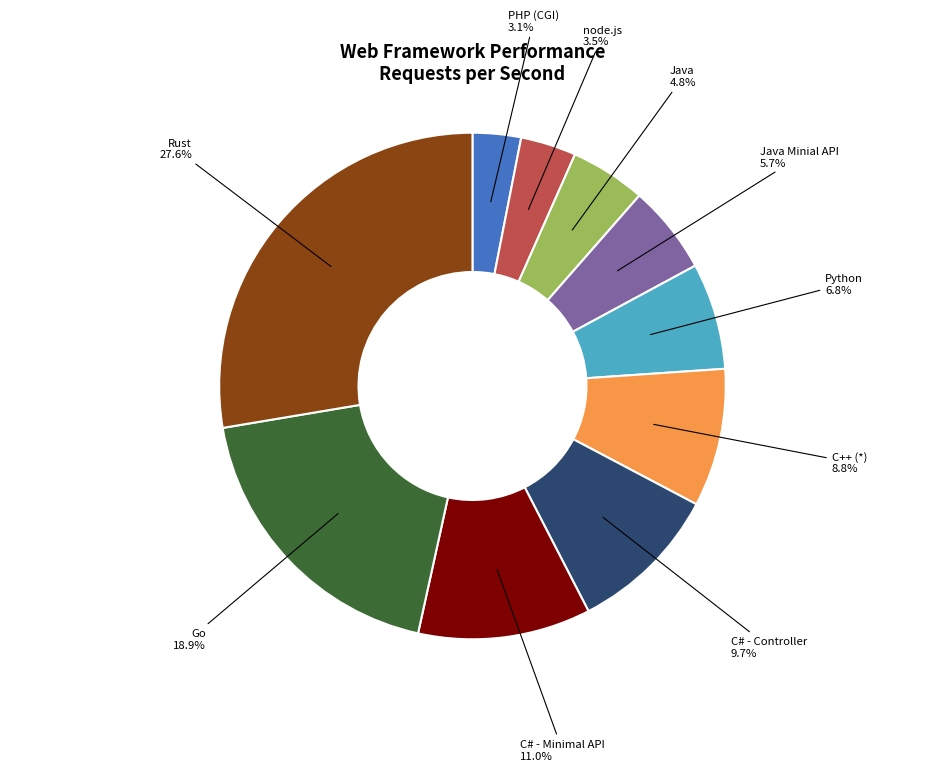

To the nearest percent, what portion does Python represent?

7%